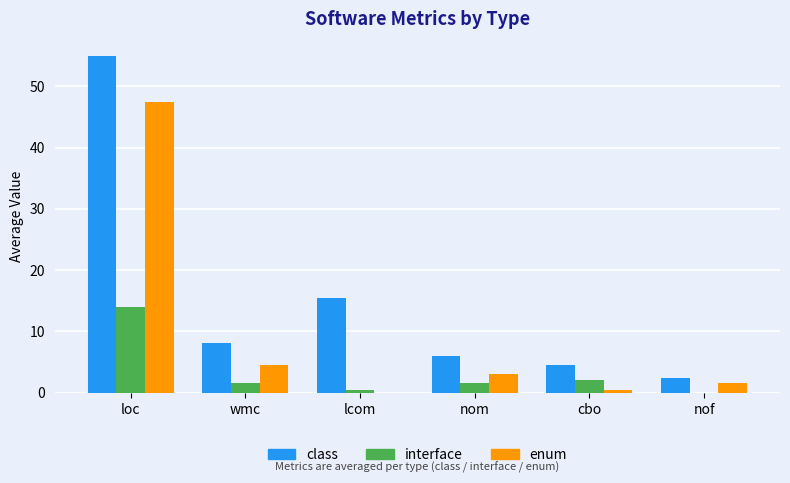

How many groups of bars are there?

6